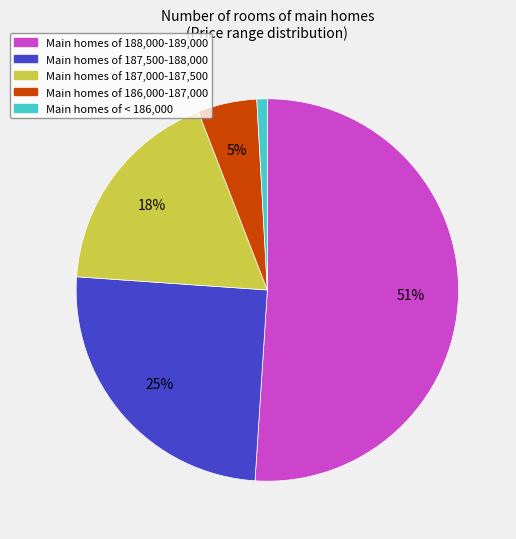

Does any single category account for the majority?

Yes